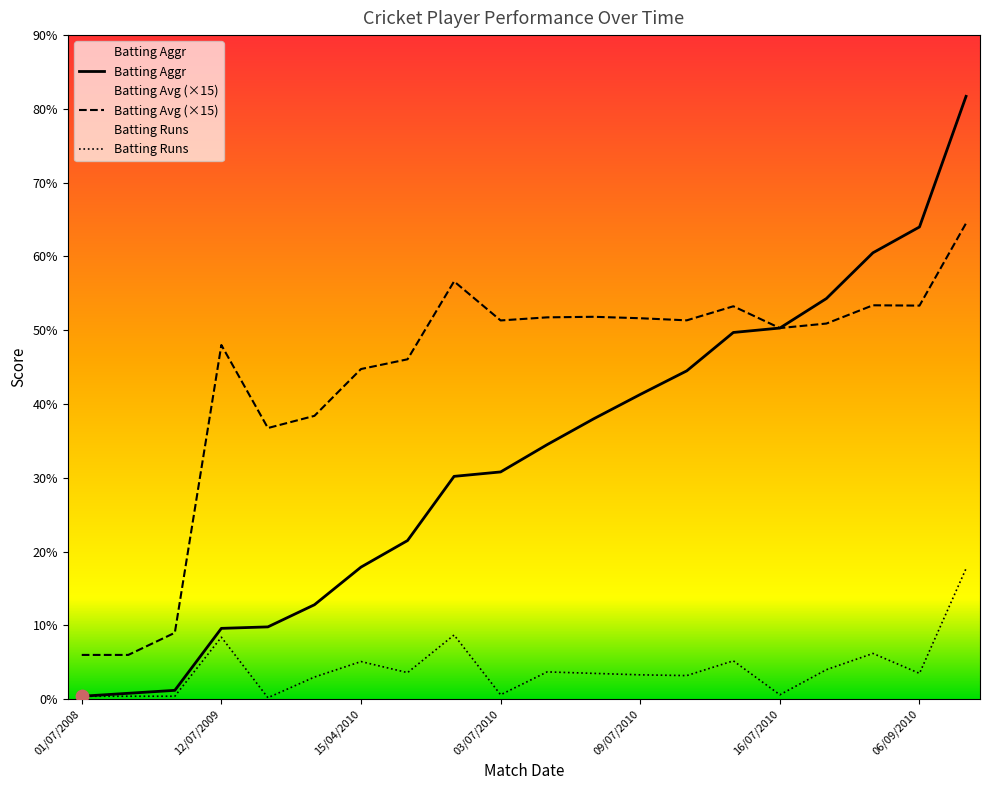

Which series has the largest total across all categories?

Batting Avg (×15)